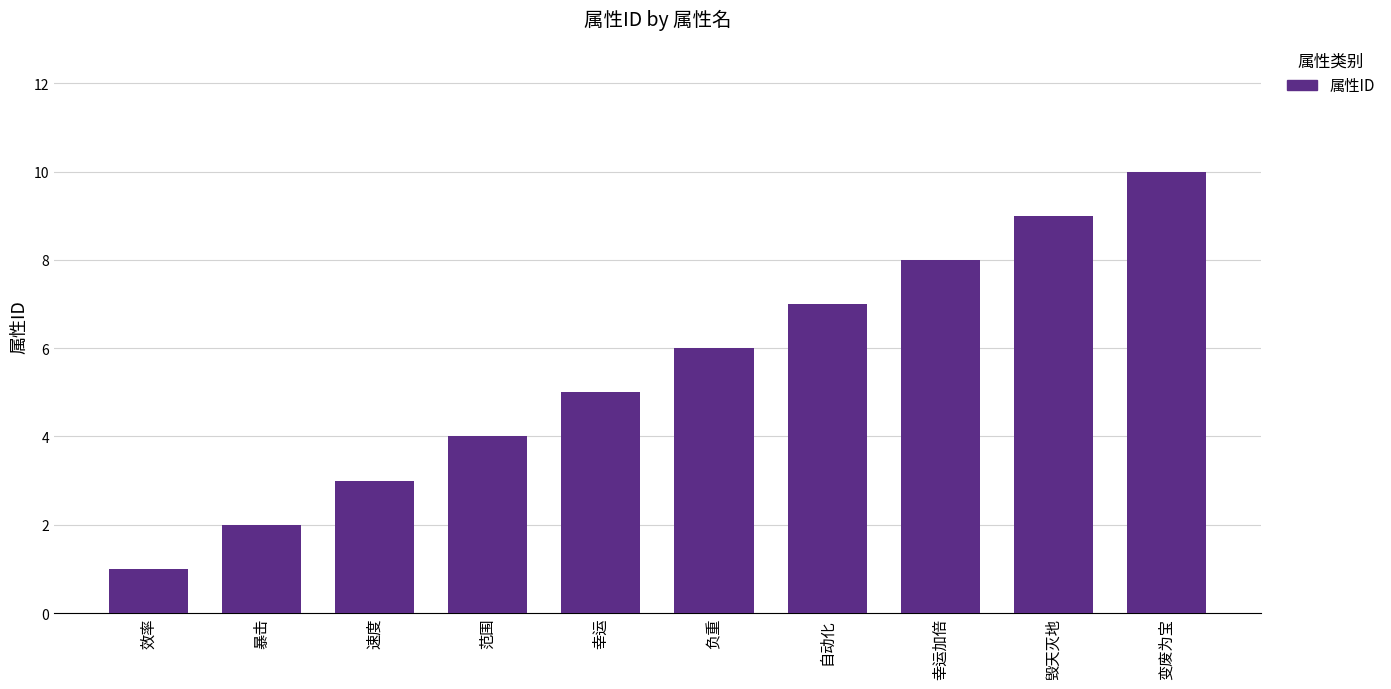

Count the number of categories in the chart.

10